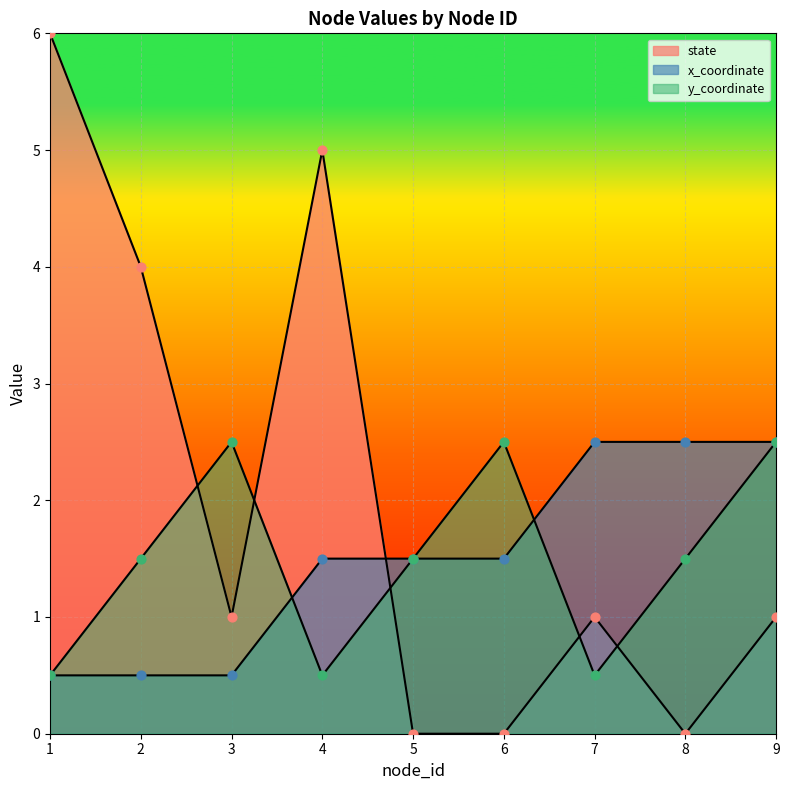

What are all the series names shown in the legend?

state, x_coordinate, y_coordinate